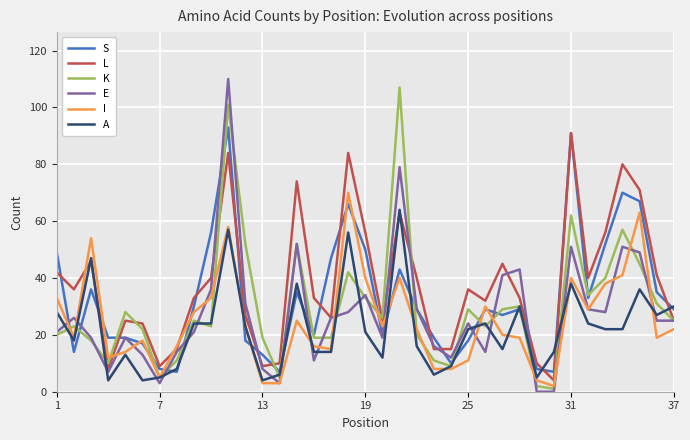

List the series in order of their overall mean, lowest first.

A, I, E, K, S, L